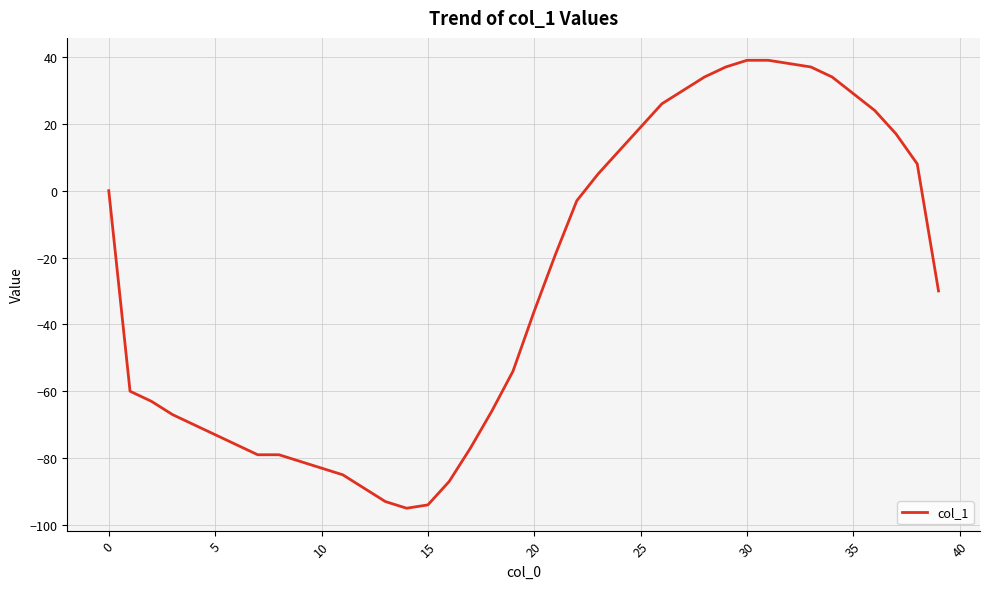

What is the minimum value shown in the chart?

-95